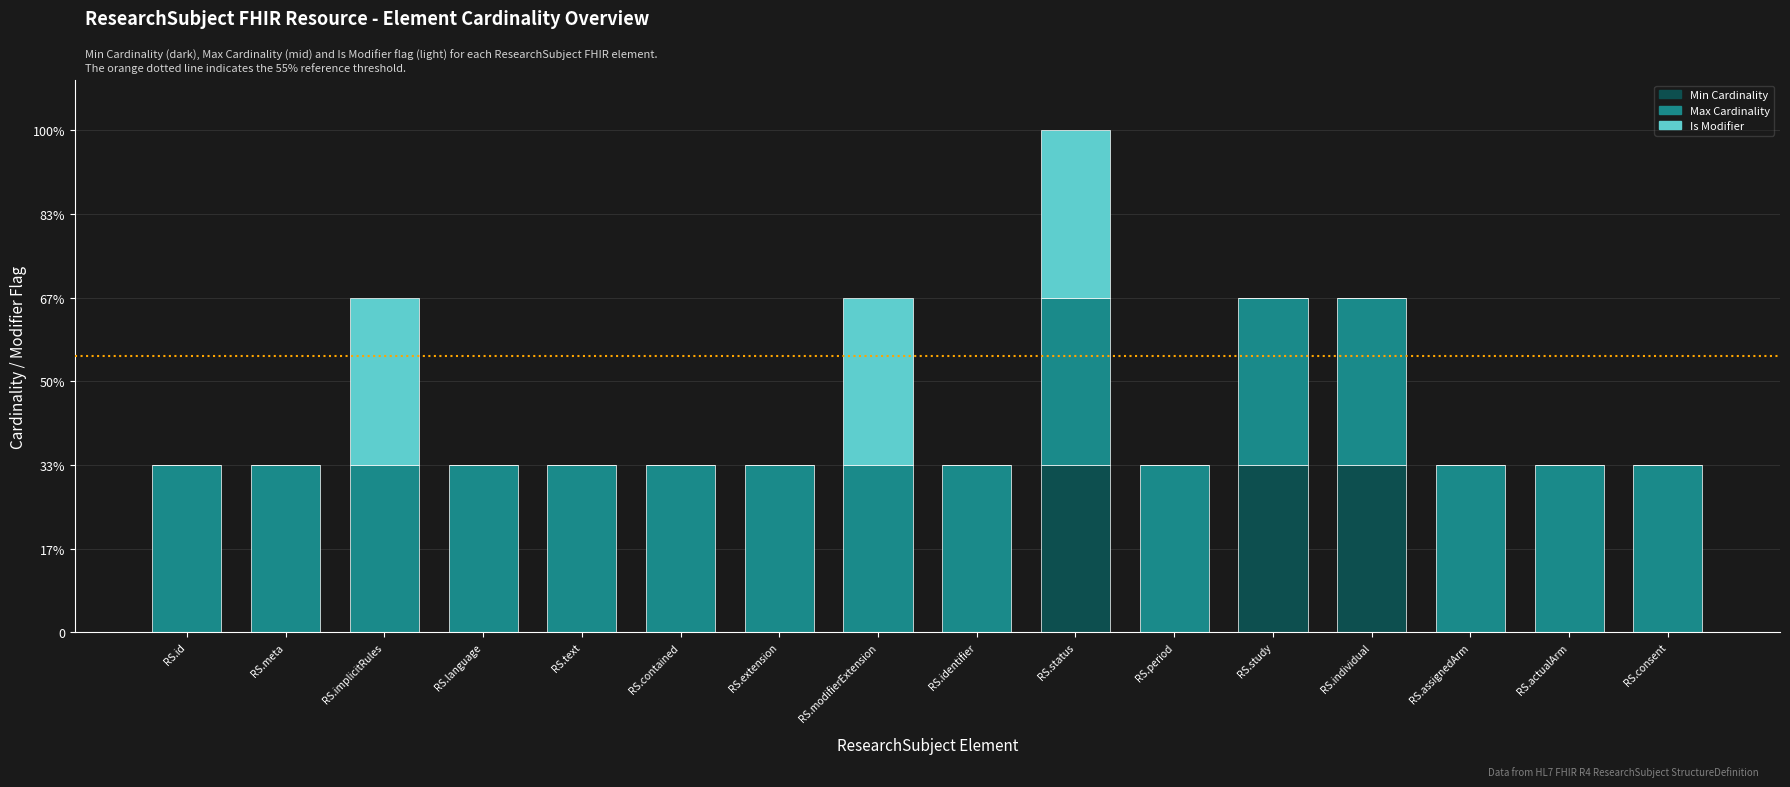

What are all the series names shown in the legend?

Min Cardinality, Max Cardinality, Is Modifier